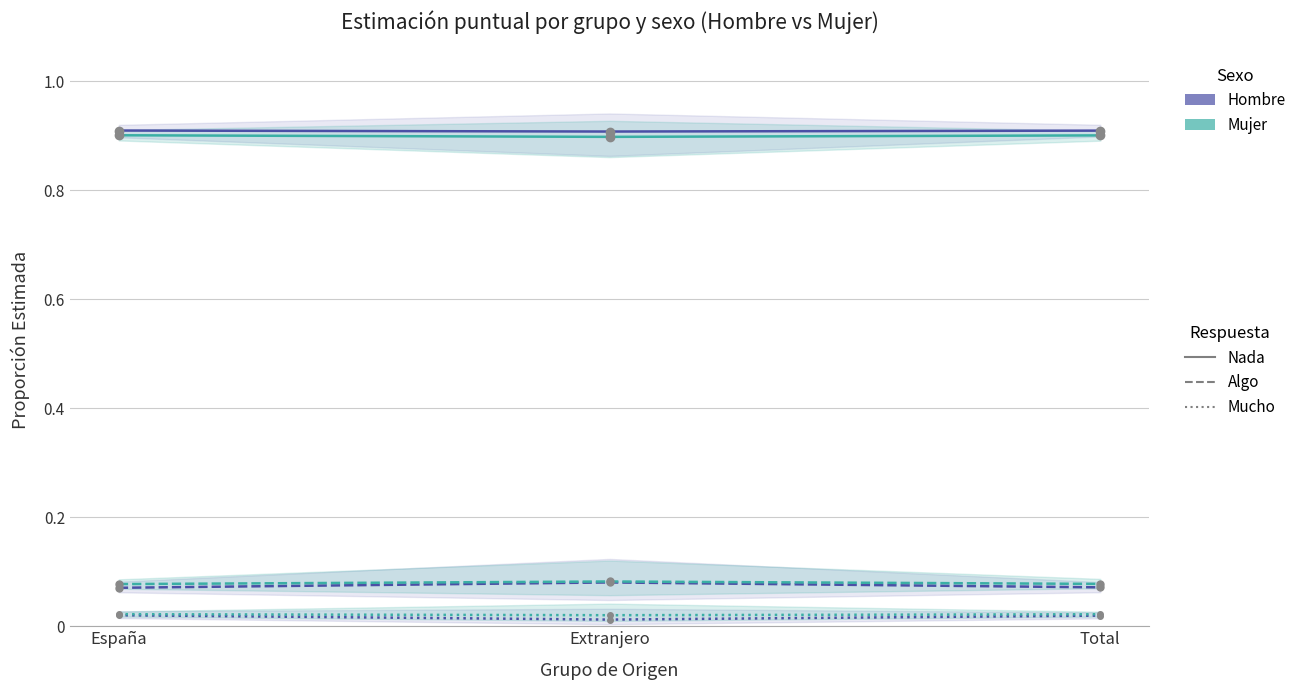

What is the sum of all Mujer - Algo values?

0.2